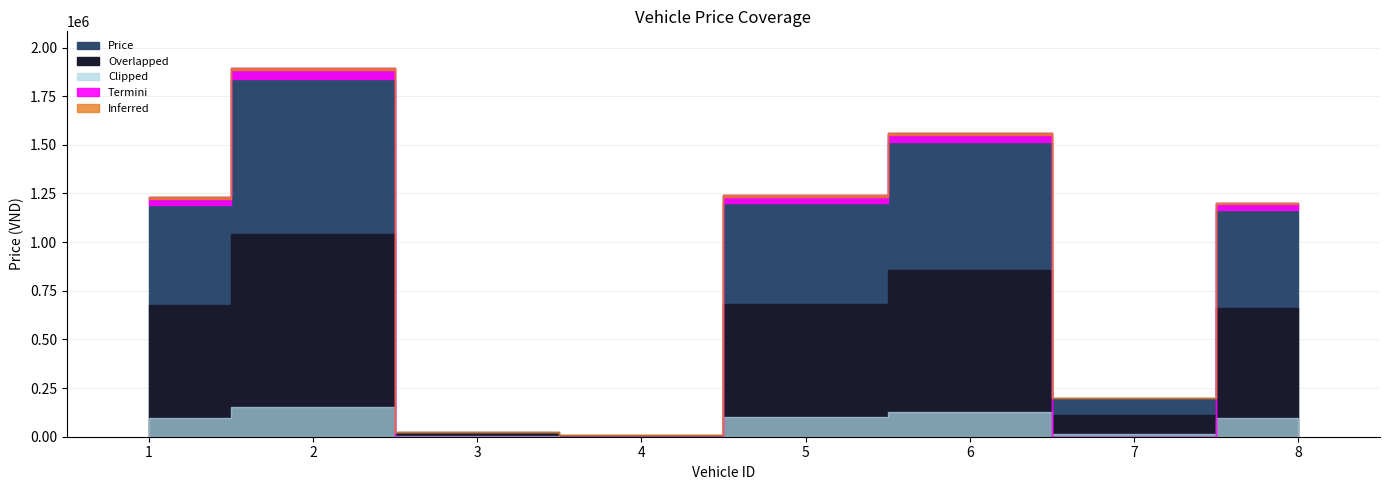

Reading right to left, extract all data points from this chart.

Xe khách=1200000	Bán tải=200000	Xe 7 chỗ (MPV Gấm thấp)=1560000	Xe 7 chỗ (SUV Gấm cao)=1240000	Xe 5 chỗ (CUV Gấm cao)=10000	Xe 4 chỗ (Hatchback)=23344	Xe 4 chỗ (Sedan)=1893839	Xe 4 chỗ (Mini)=1230000